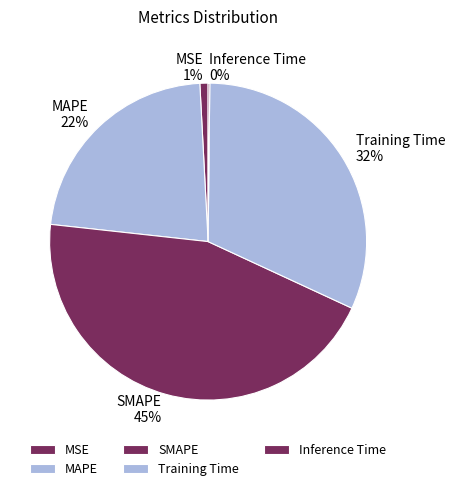

Is there any slice that represents more than half of the pie?

No